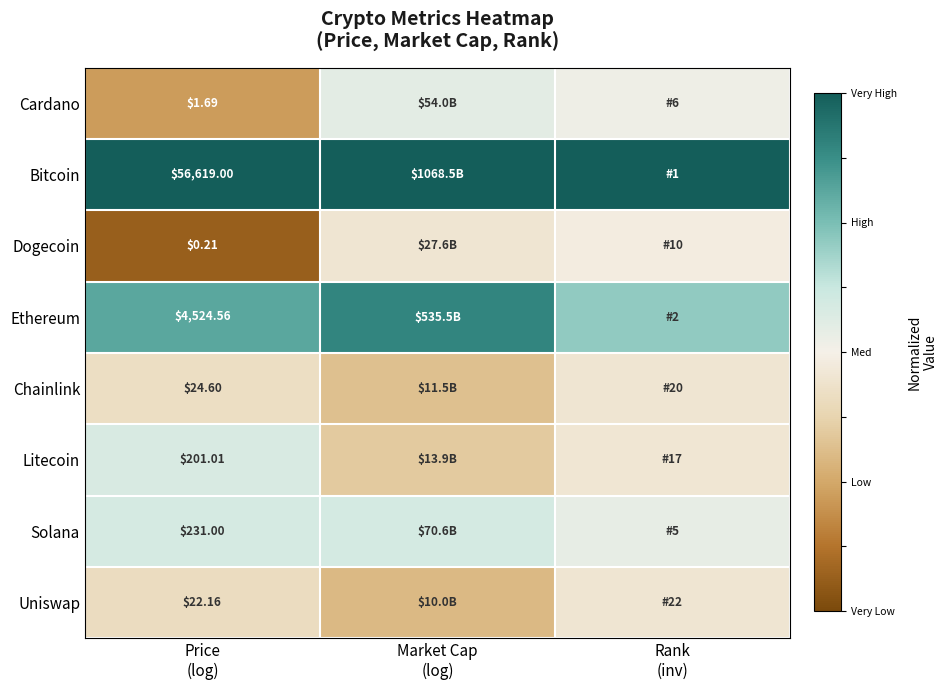

Which series changed the most between Price (log) and Market Cap (log)?

Dogecoin